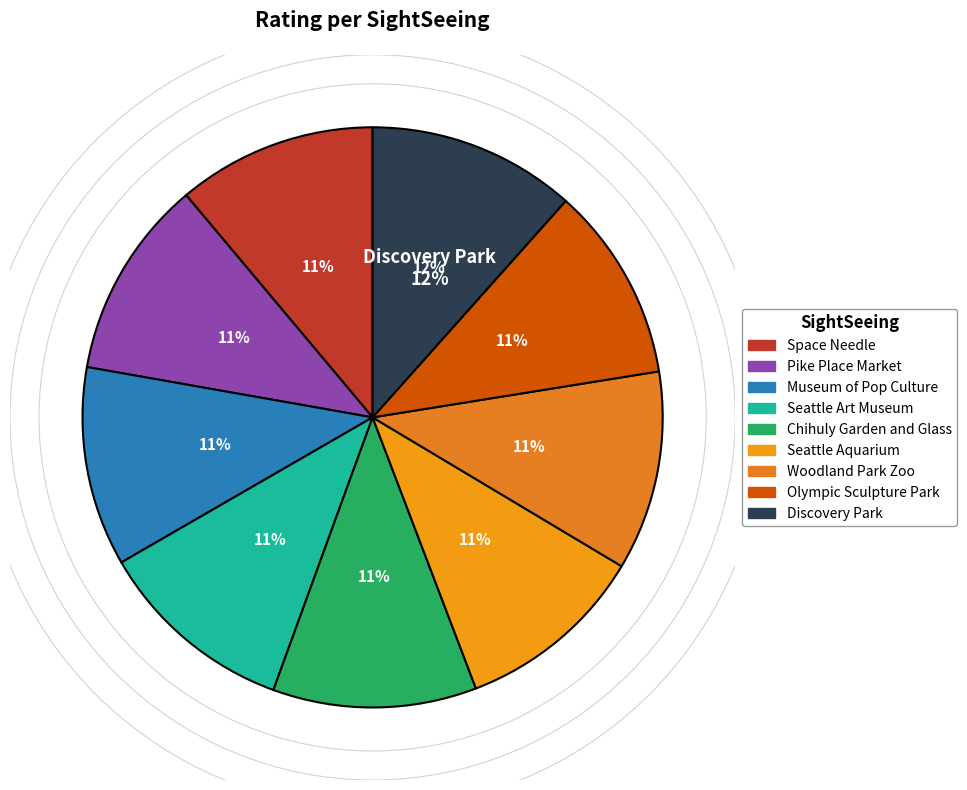

What percentage is the Seattle Art Museum slice, to the nearest percent?

11%